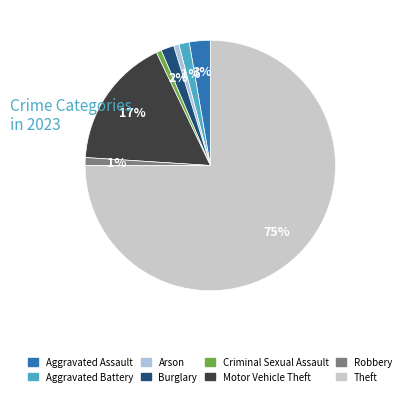

How many segments does this pie chart have?

8